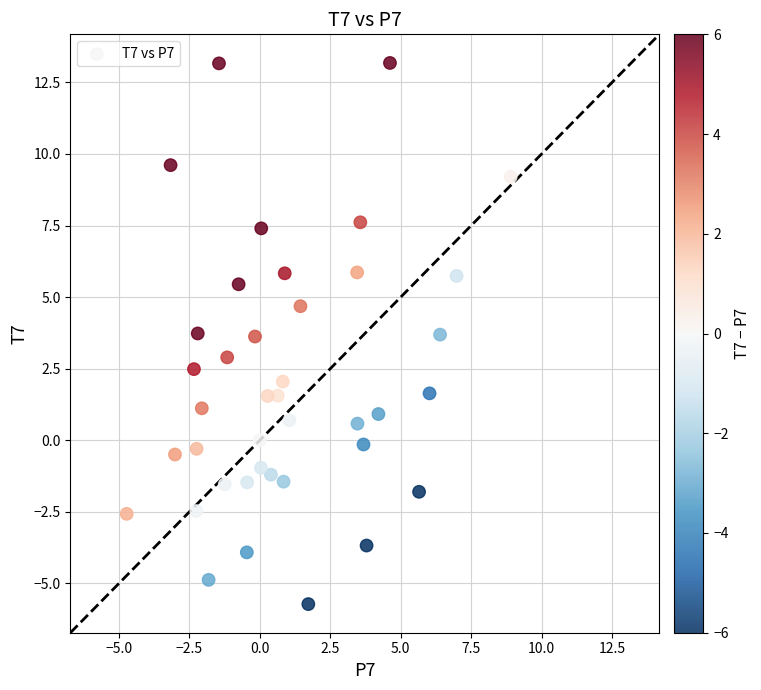

What is the range of X values (max minus min)?

13.6